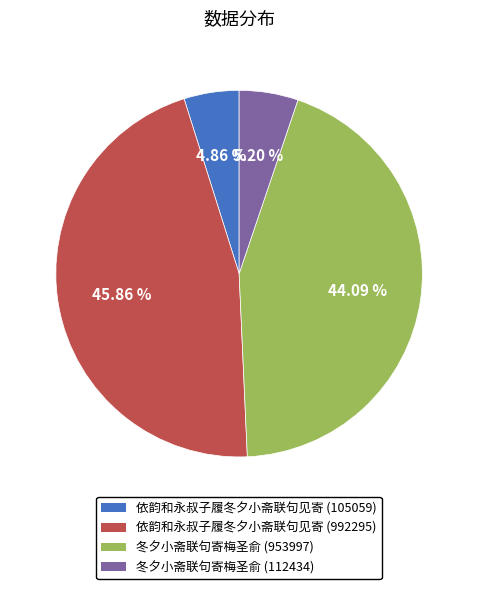

How many slices are in this pie chart?

4